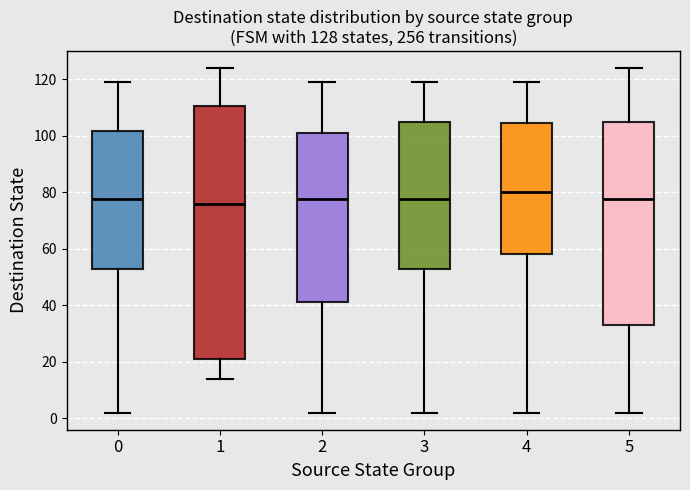

Which box is the tallest, from its lower edge to its upper edge?

1